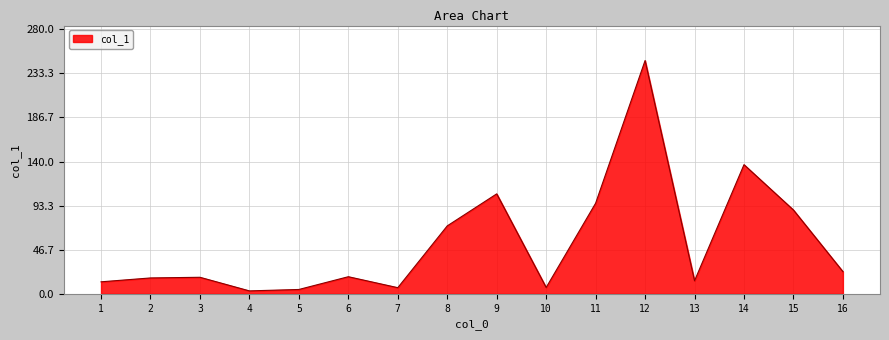

What is the difference between the values at 9 and 15?

17.1